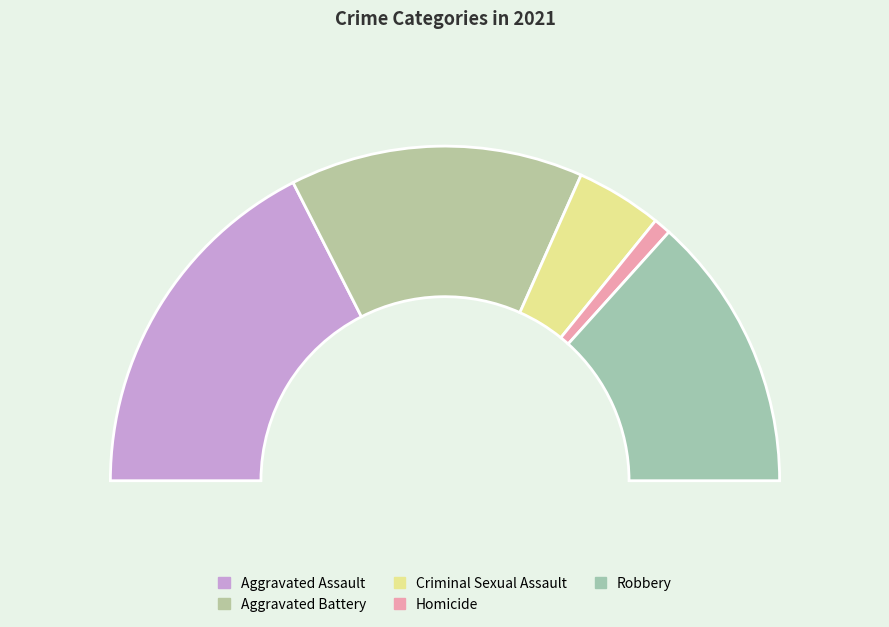

Count the number of slices in the pie.

5